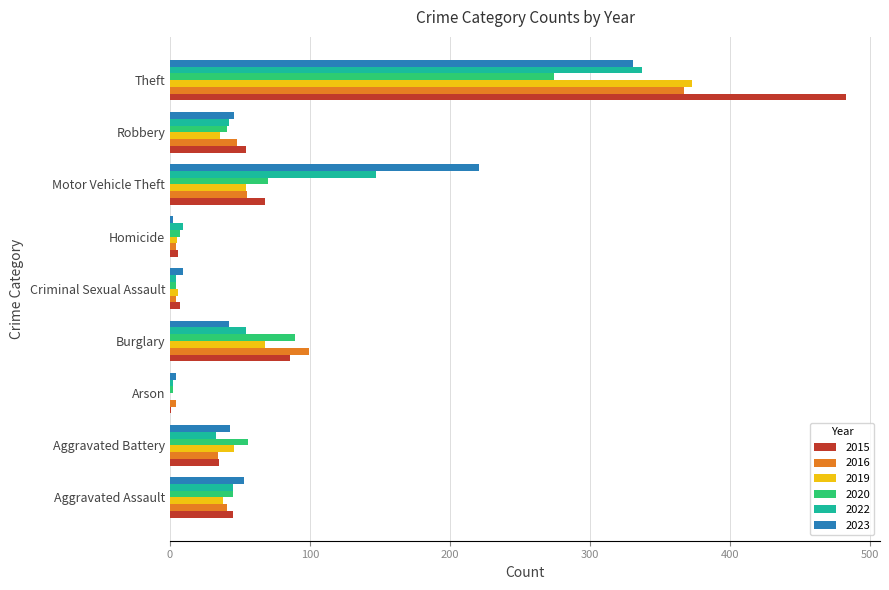

What are all the series names shown in the legend?

2015, 2016, 2019, 2020, 2022, 2023